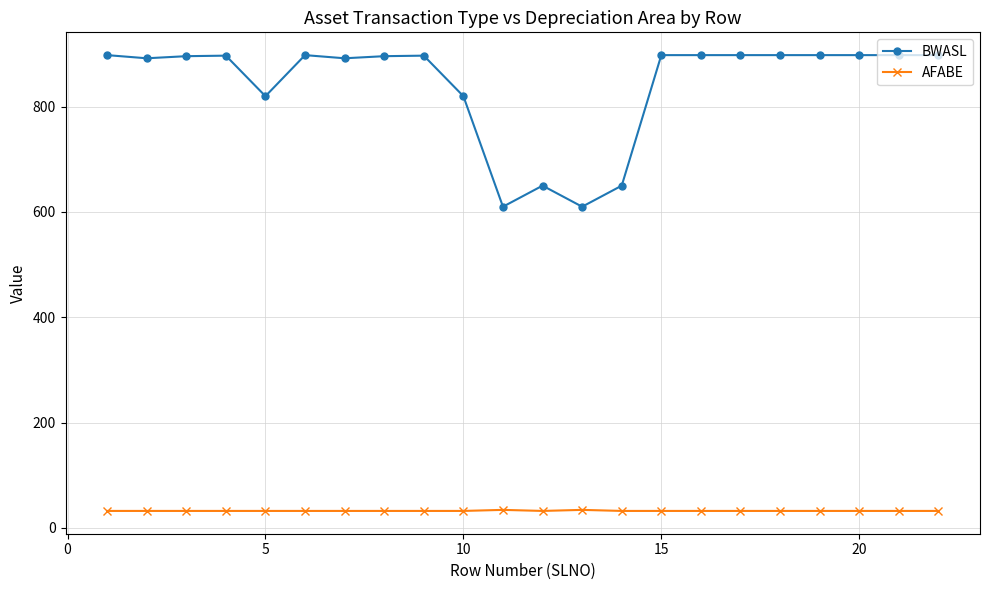

Rank the series by their average value, from highest to lowest.

BWASL, AFABE